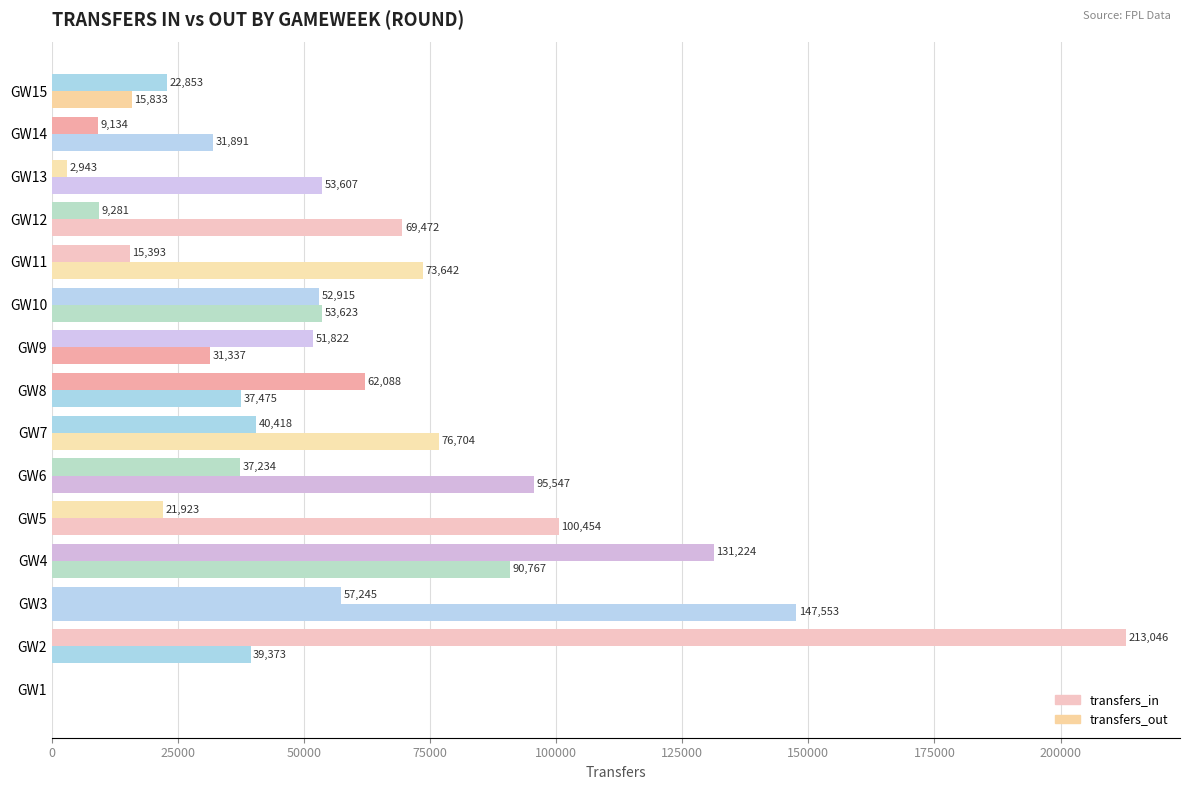

Reading right to left, extract all data points from this chart.

transfers_in: 22853	9134	2943	9281	15393	52915	51822	62088	40418	37234	21923	131224	57245	213046	0
transfers_out: 15833	31891	53607	69472	73642	53623	31337	37475	76704	95547	100454	90767	147553	39373	0